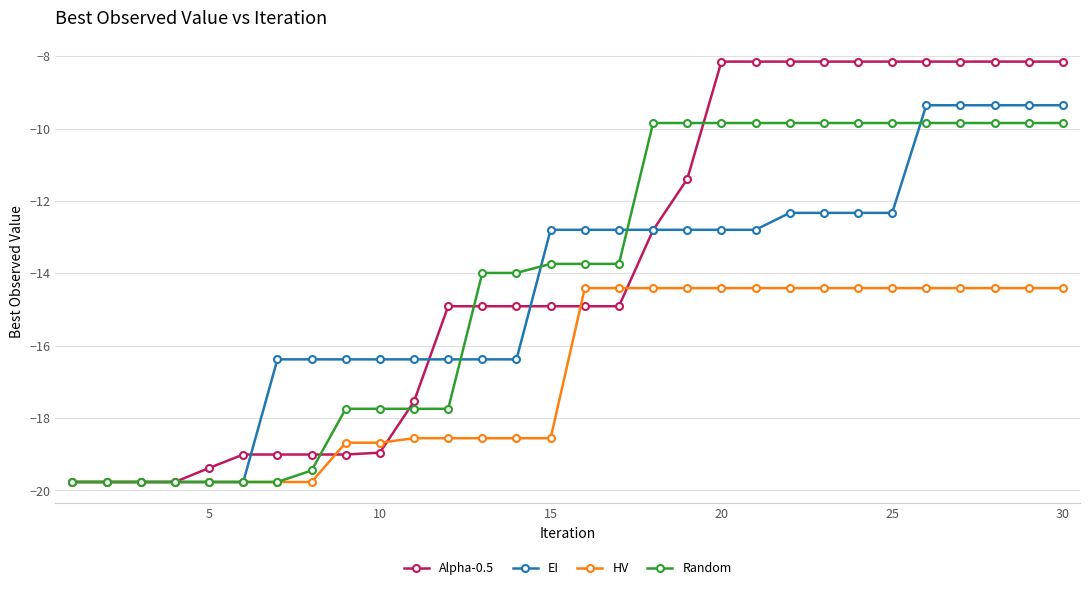

Which series has the widest spread of values?

Alpha-0.5